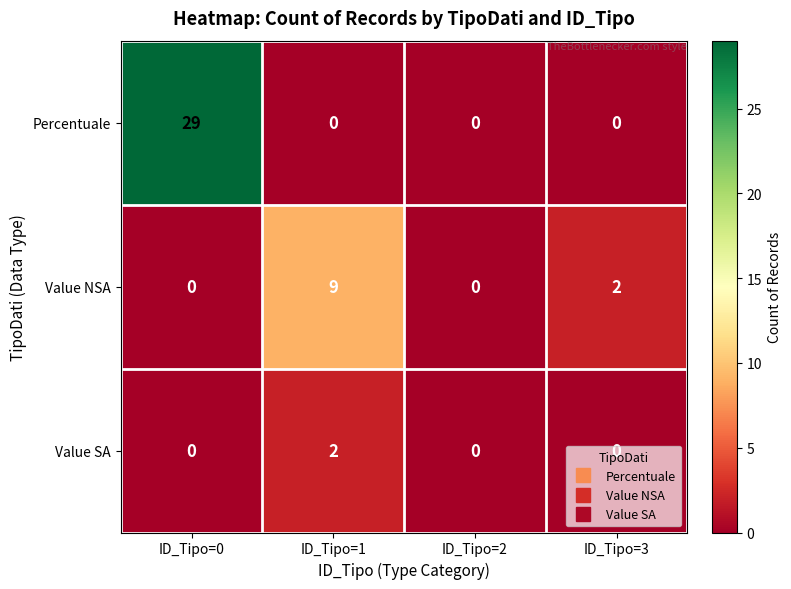

Which series has the widest spread of values?

Percentuale